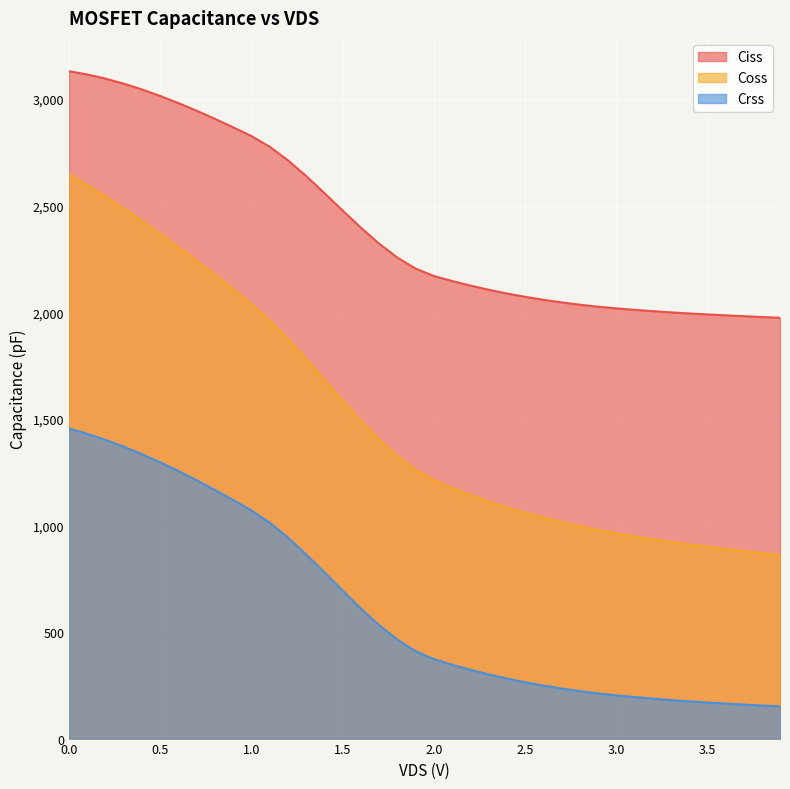

How many values in the Coss series are below 1260?

20